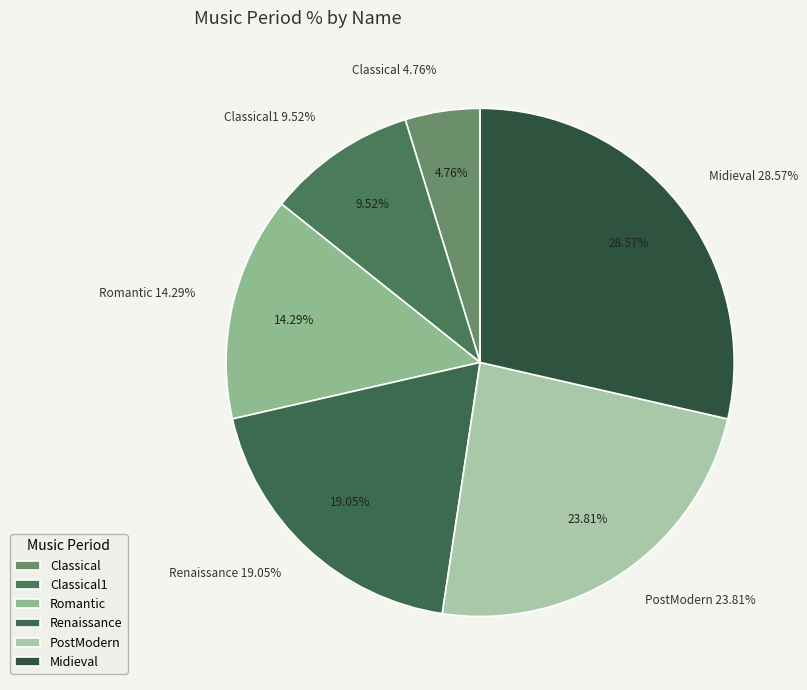

Does any single category account for the majority?

No